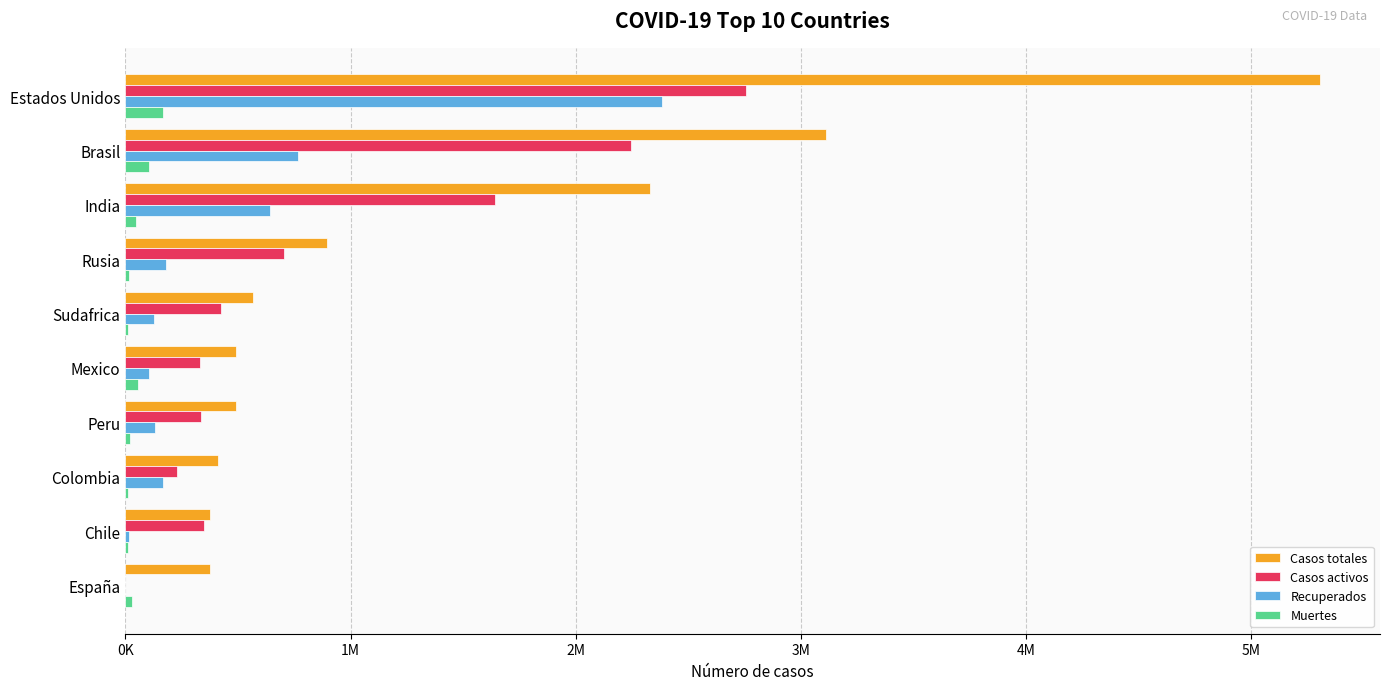

What is the highest value of the Recuperados series?

2382860